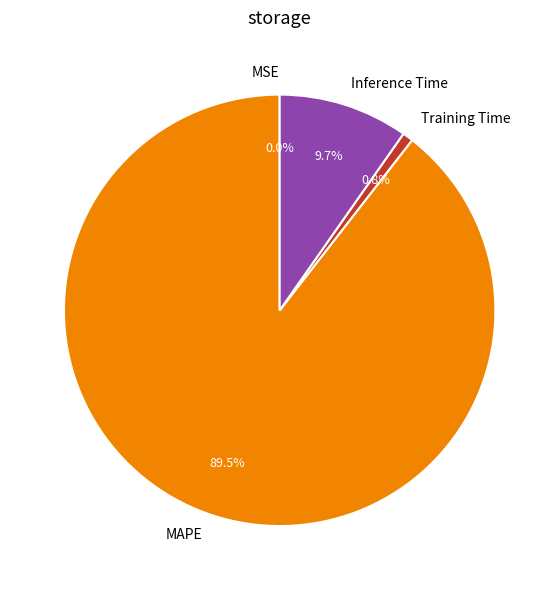

What is the largest slice in the pie chart?

MAPE